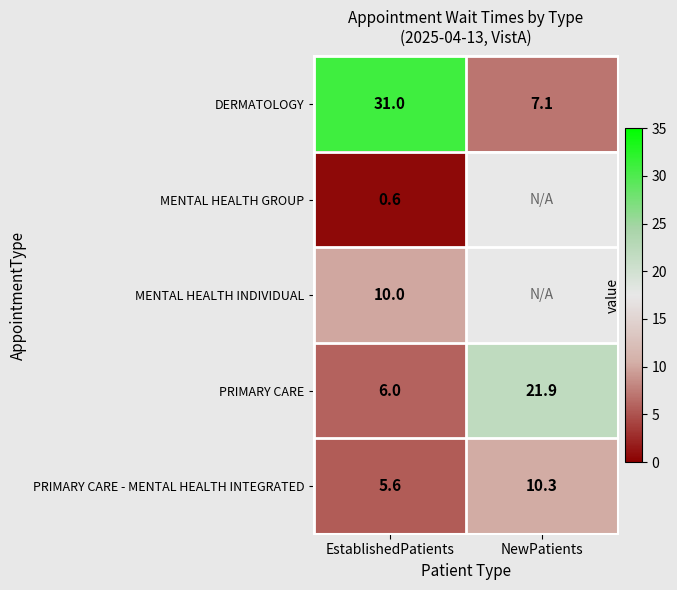

True or false: PRIMARY CARE - MENTAL HEALTH INTEGRATED has a value of 10.3 at NewPatients.

True